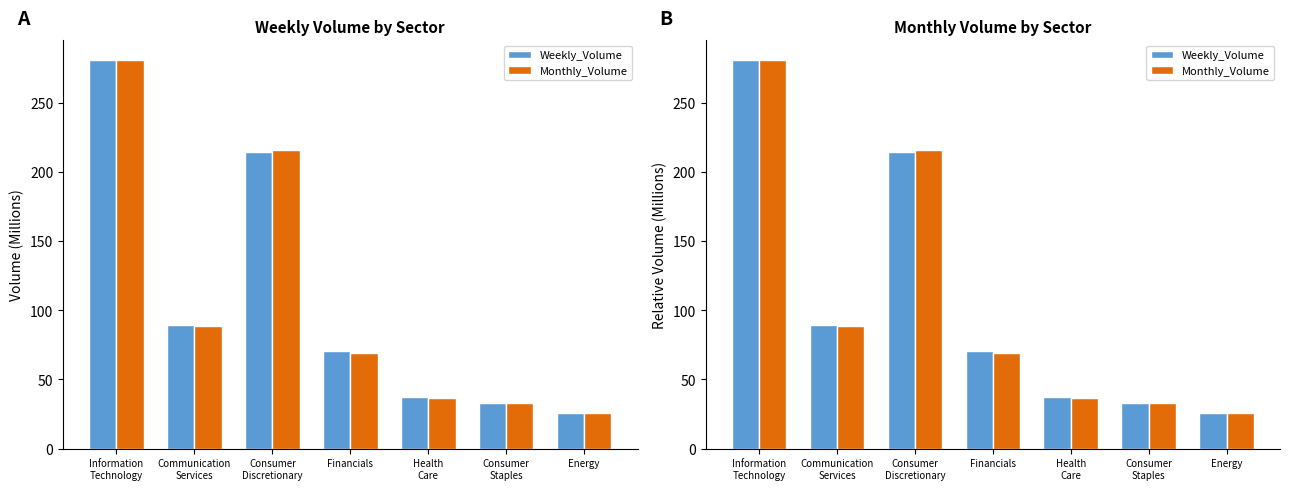

What is the spread (max minus min) of values at Communication
Services?

0.2